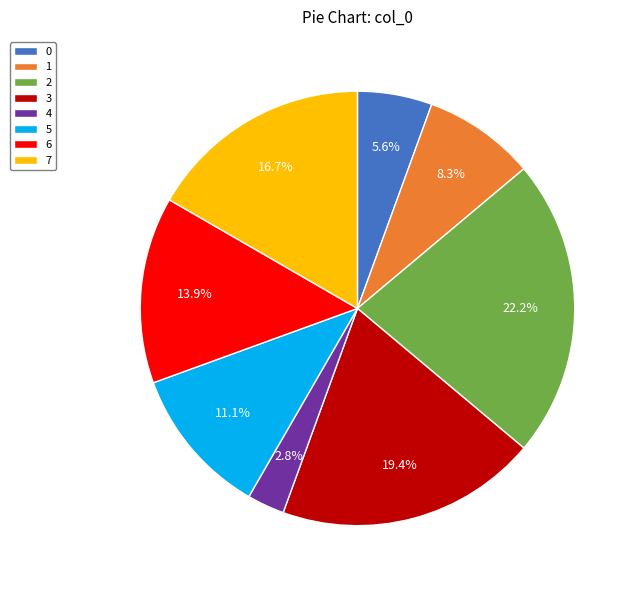

To the nearest percent, what is the average slice percentage?

12%